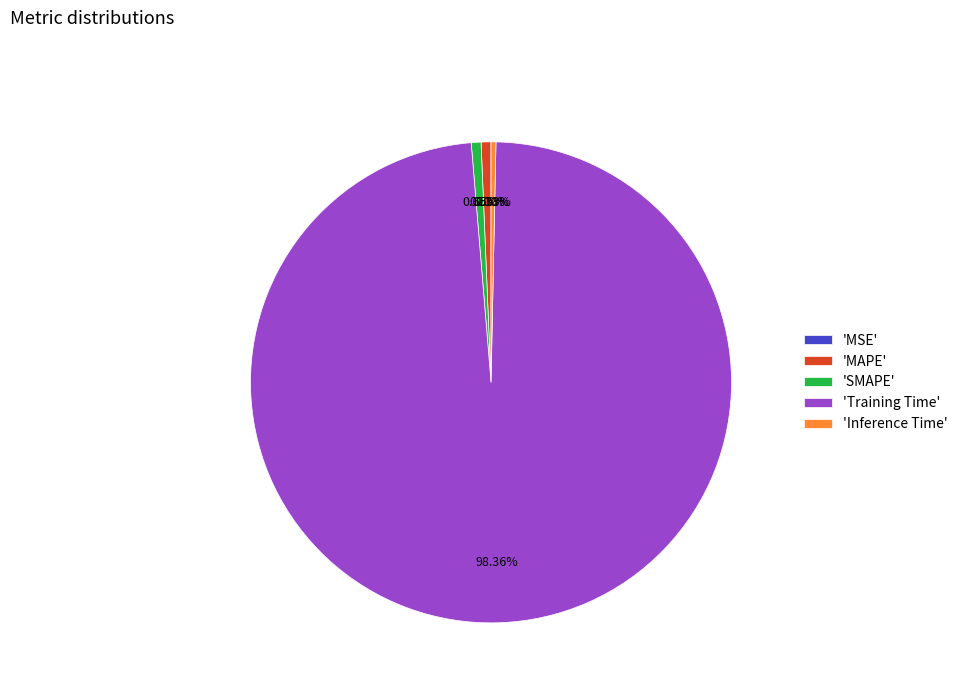

Do 'Training Time' and 'MAPE' together represent more than half of the pie?

Yes